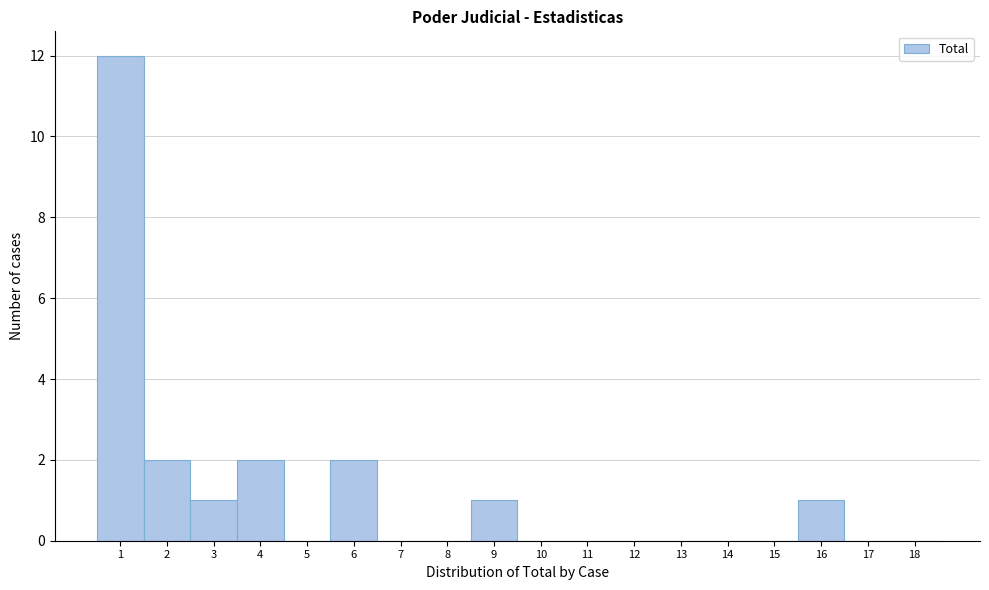

Over which range of the x-axis is the bar tallest?

0.5 to 1.5